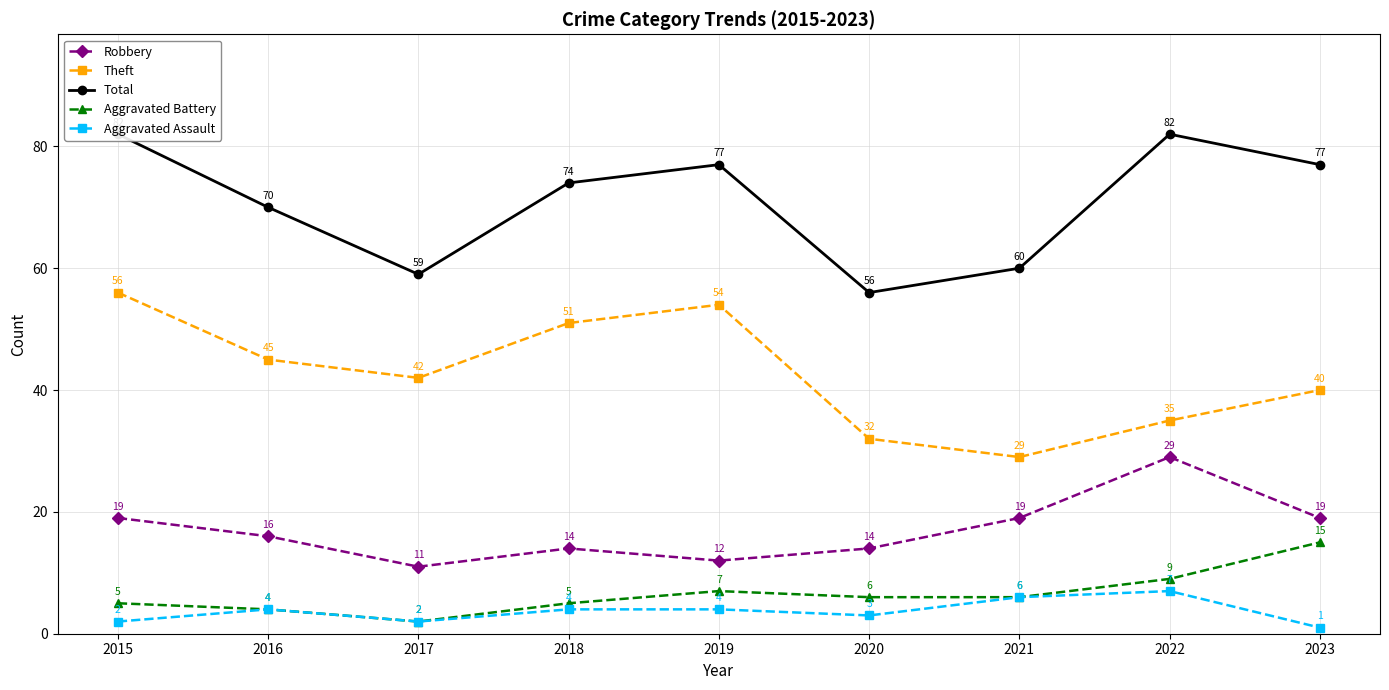

At which label is Robbery closest to 20?

2015